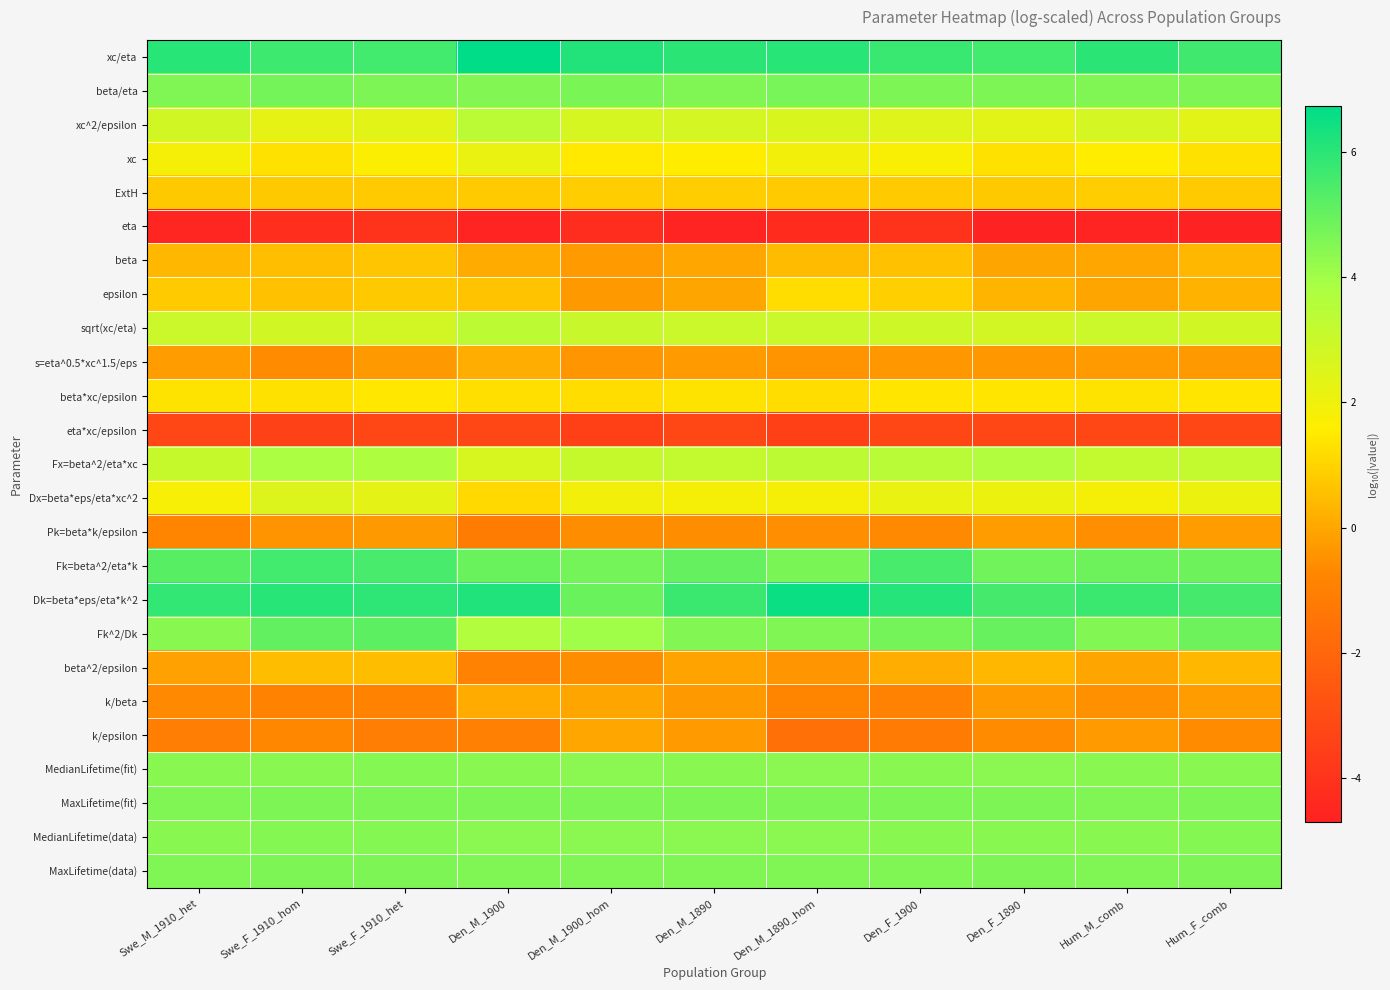

How many distinct data groups are displayed?

25